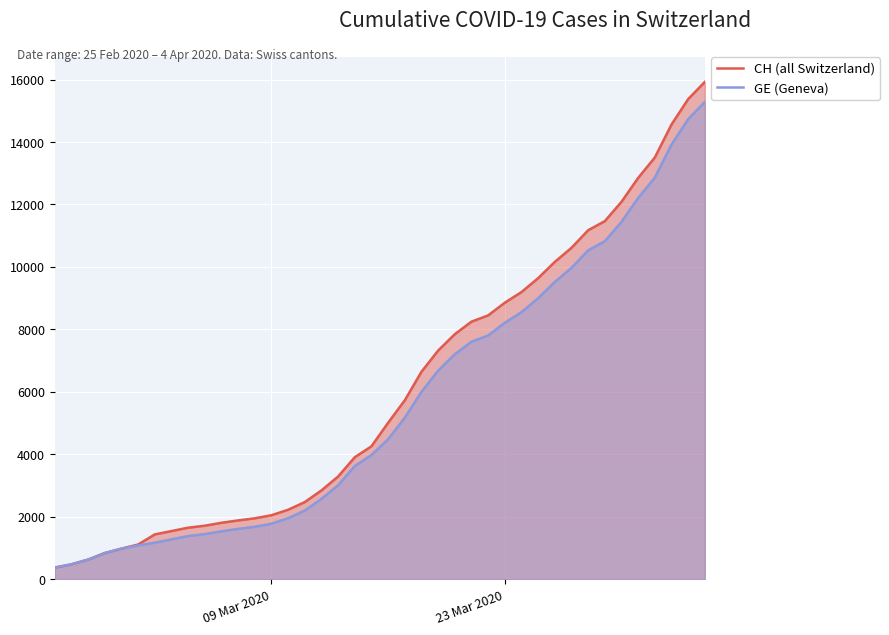

True or false: GE (Geneva) and CH (all Switzerland) intersect in this chart.

False